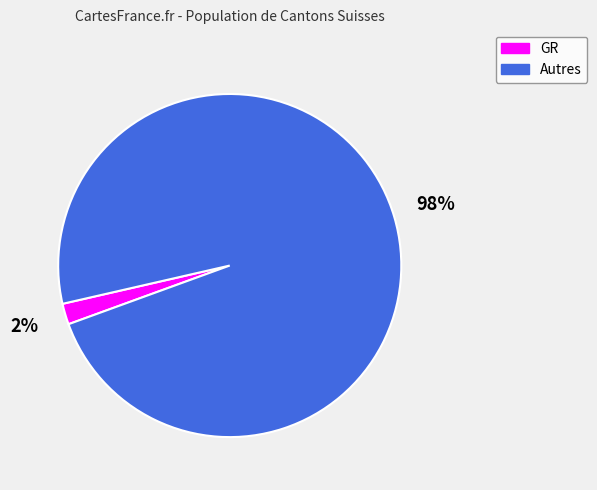

How many slices are in this pie chart?

2